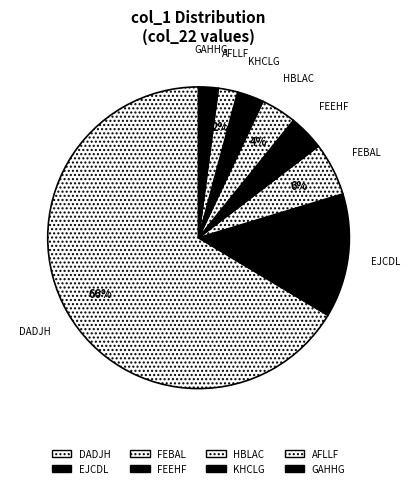

What is the largest slice in the pie chart?

DADJH